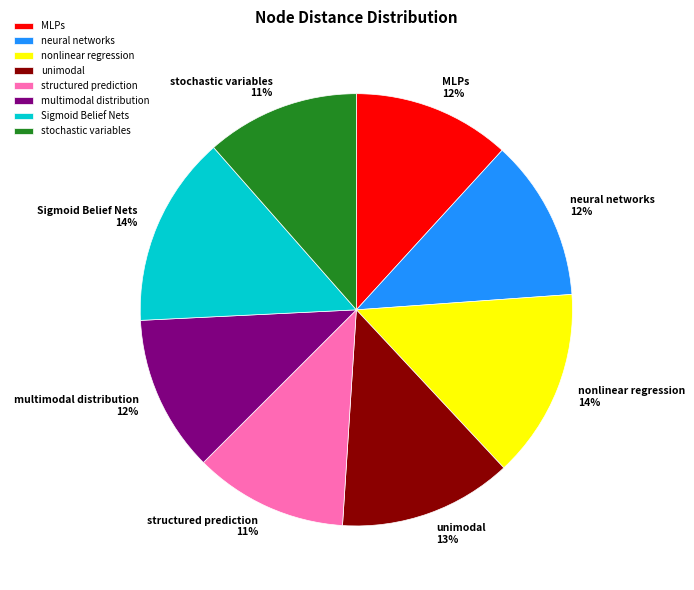

Is the sum of MLPs and Sigmoid Belief Nets greater than half?

No